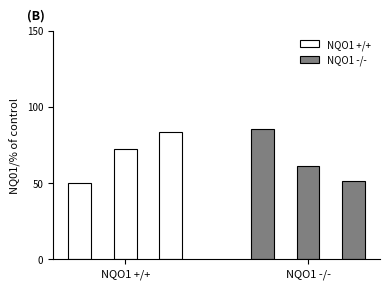

What is the lowest value of the NQO1 +/+ series?

50